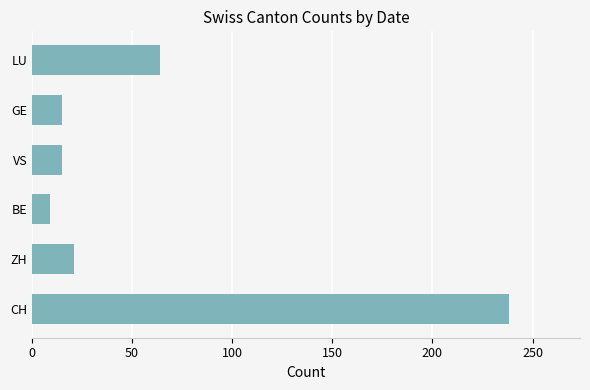

How many distinct data groups are displayed?

1